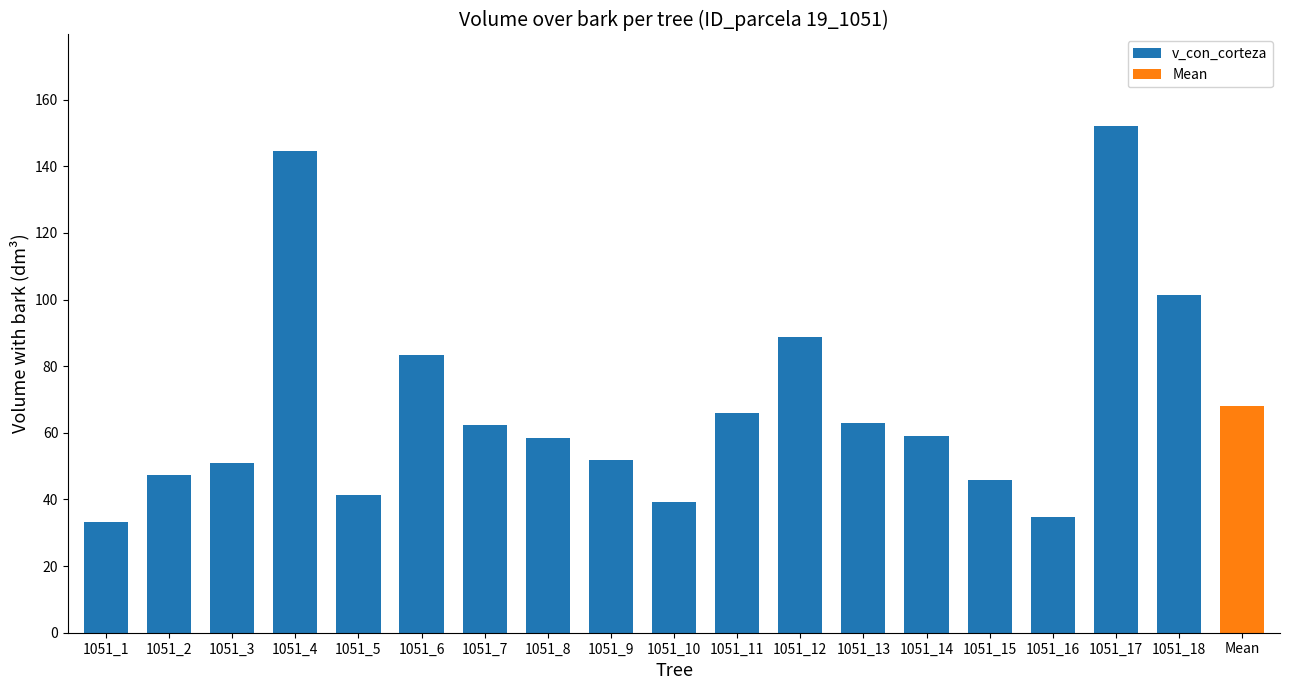

The chart shows a value of 23.3 at 1051_16. True or false?

False